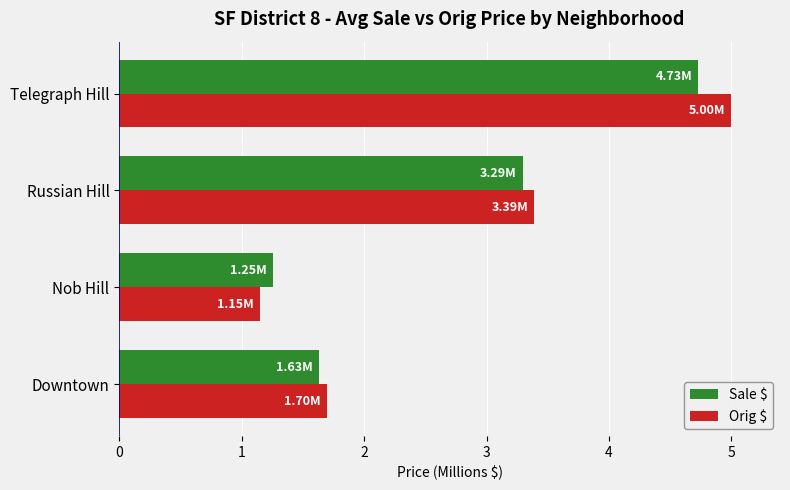

Which series has the largest range (max minus min)?

Orig $